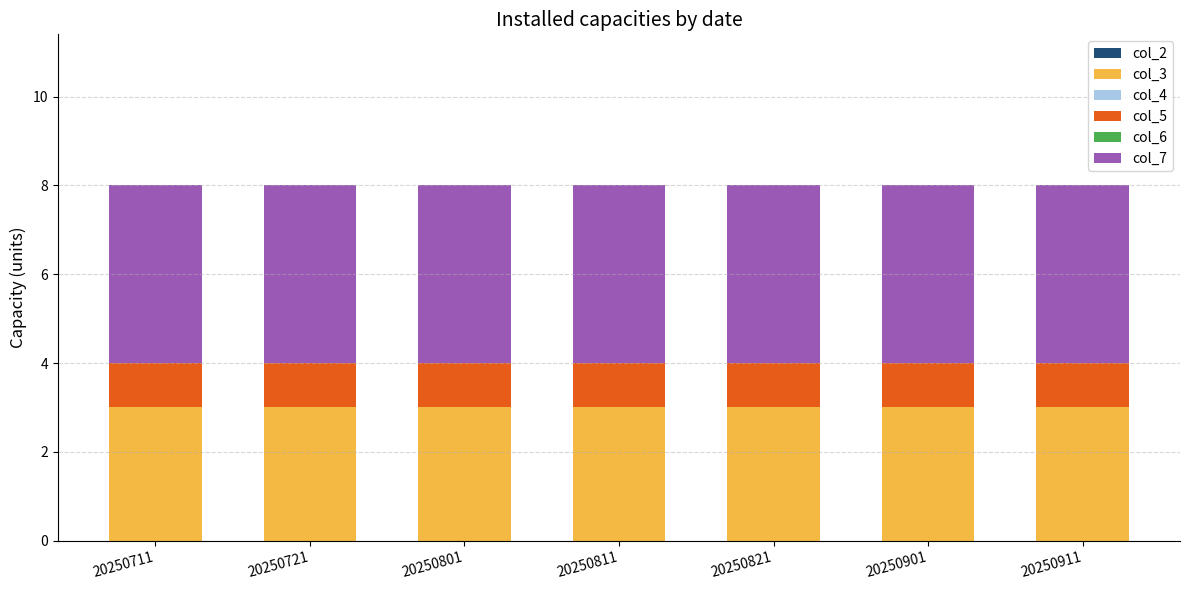

How many bars are there in total?

7